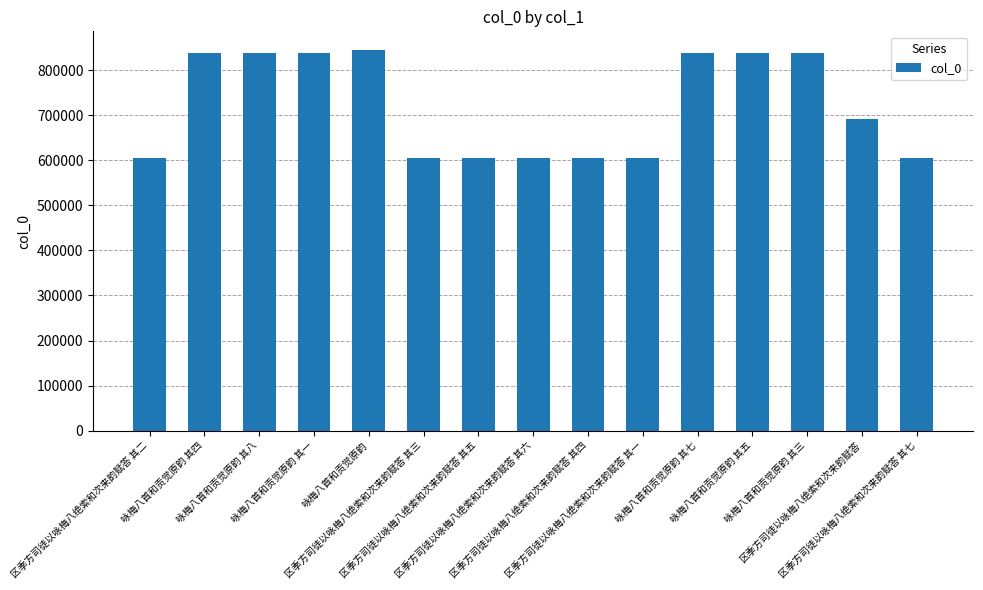

What is the difference between the values at 咏梅八首和贡觉原韵 其七 and 区季方司徒以咏梅八绝索和次来韵赋答?

147449